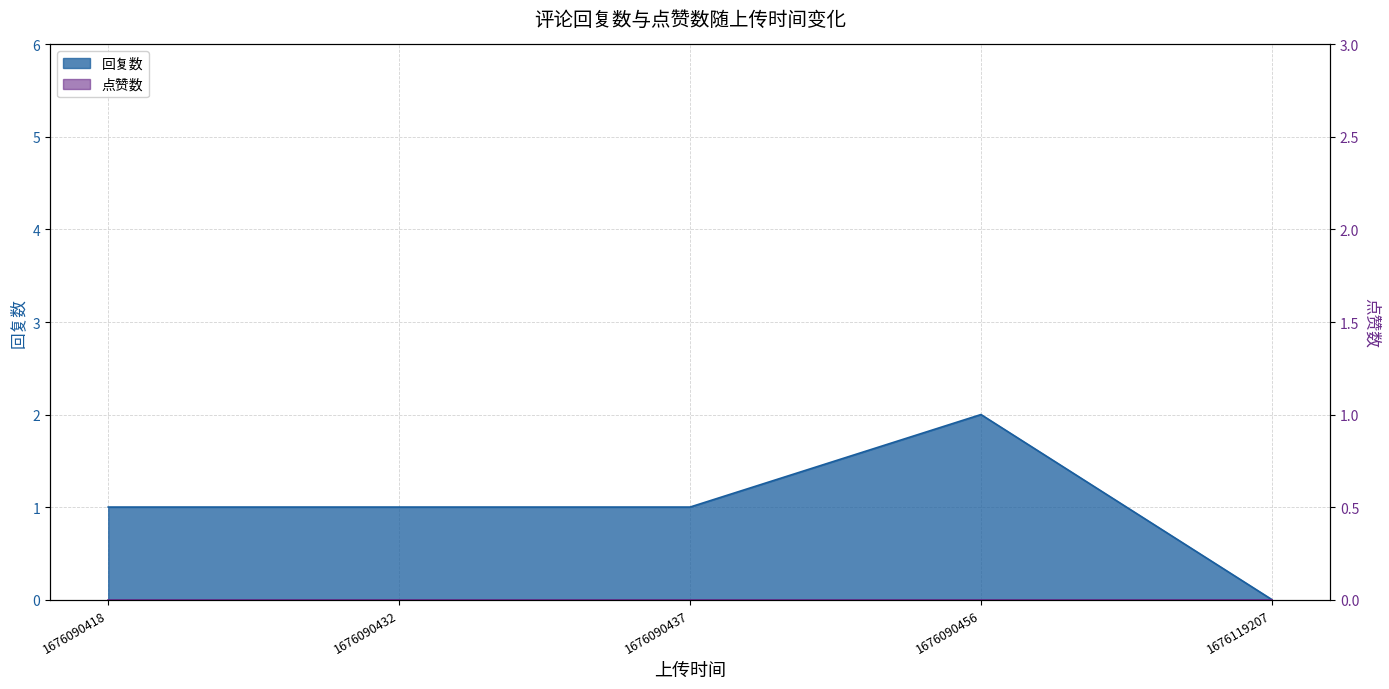

What is the difference between the values at 1676090432 and 1676090456?

1